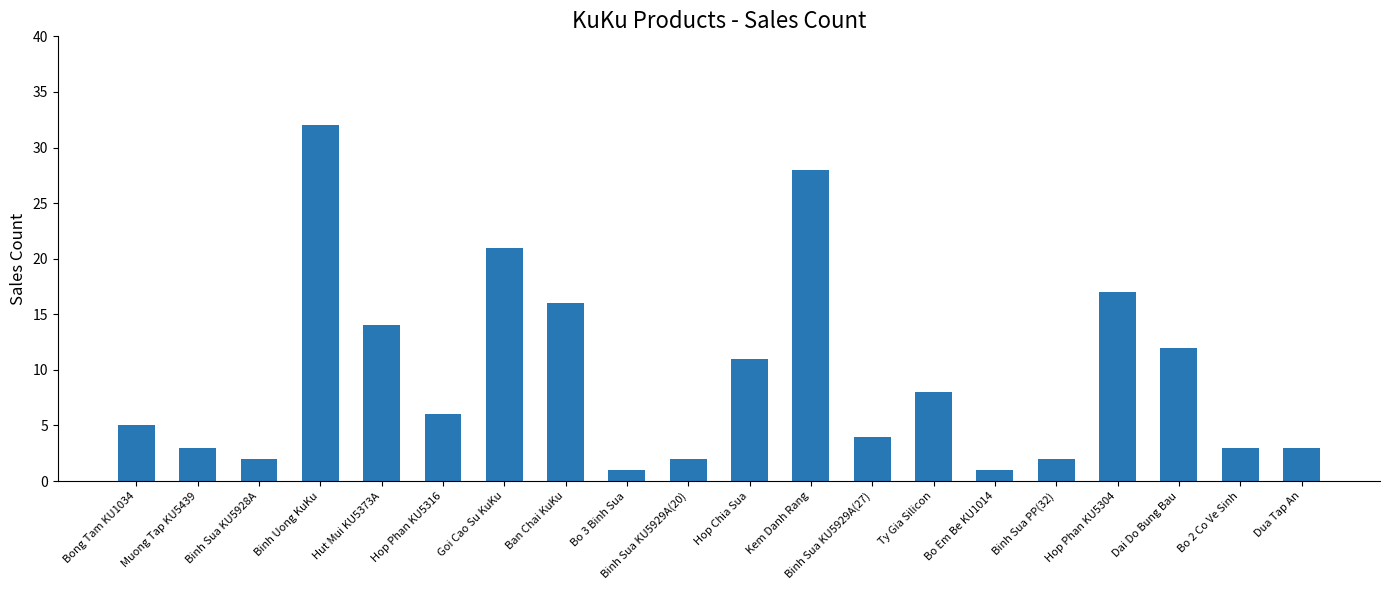

At which label is the value closest to 16?

Ban Chai KuKu